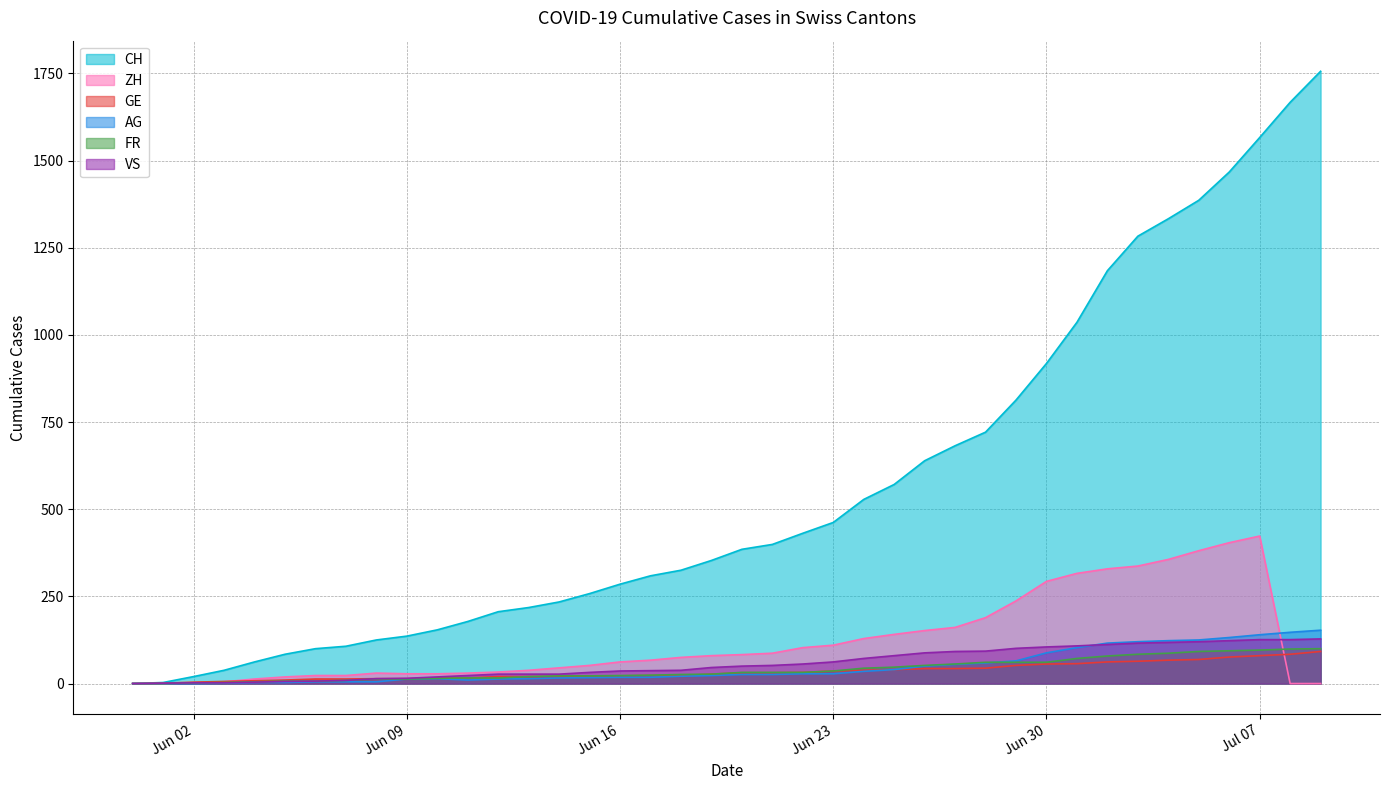

What is the difference between the second highest and second lowest values in the VS series?

125